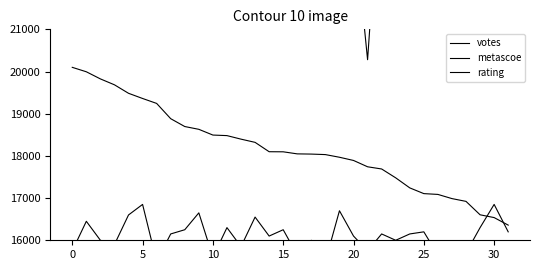

What are all the series names shown in the legend?

votes, metascoe, rating